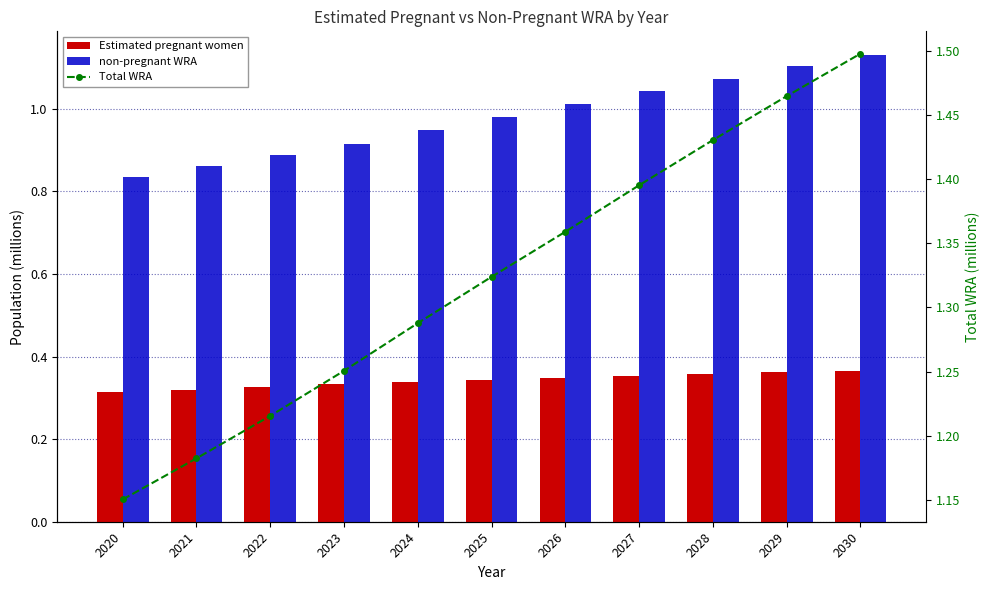

True or false: non-pregnant WRA has a value of 0.9 at 2021.

True